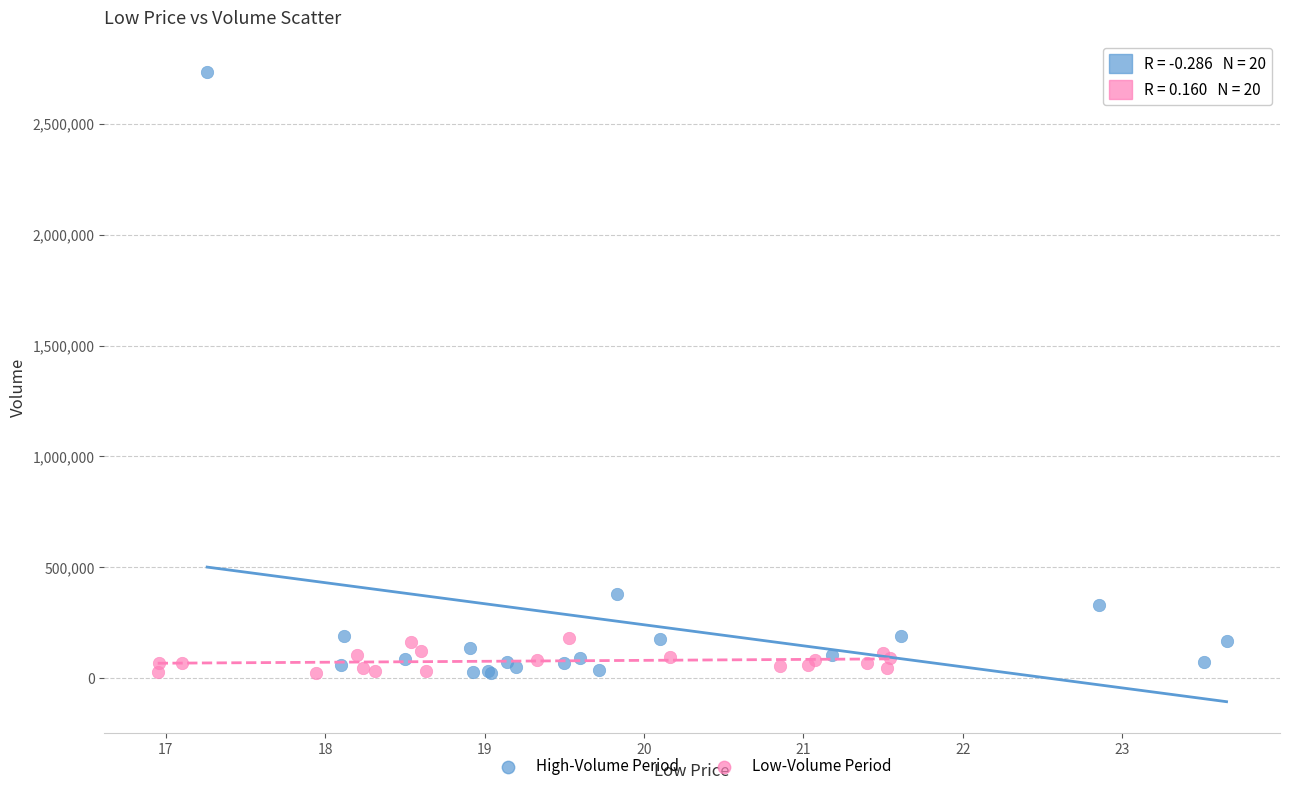

Which series reaches the maximum Y coordinate?

High-Volume Period